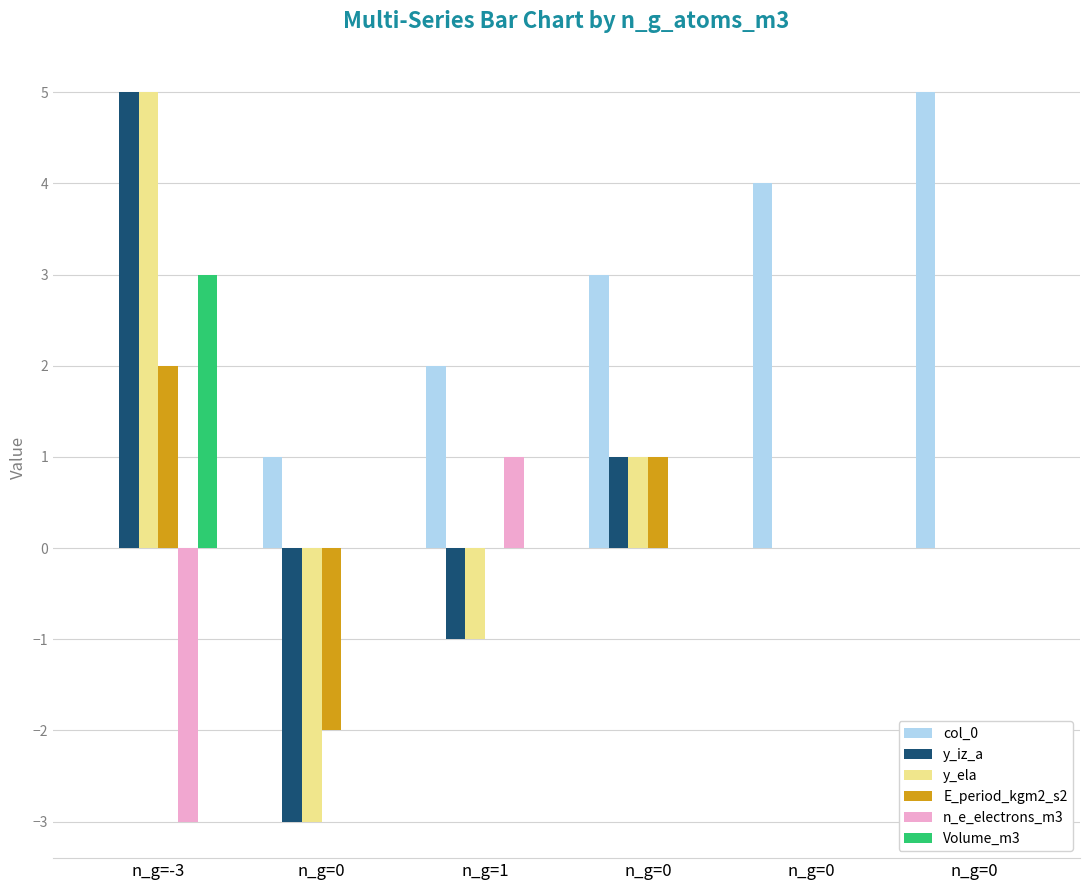

At which label does E_period_kgm2_s2 first exceed 0?

n_g=-3